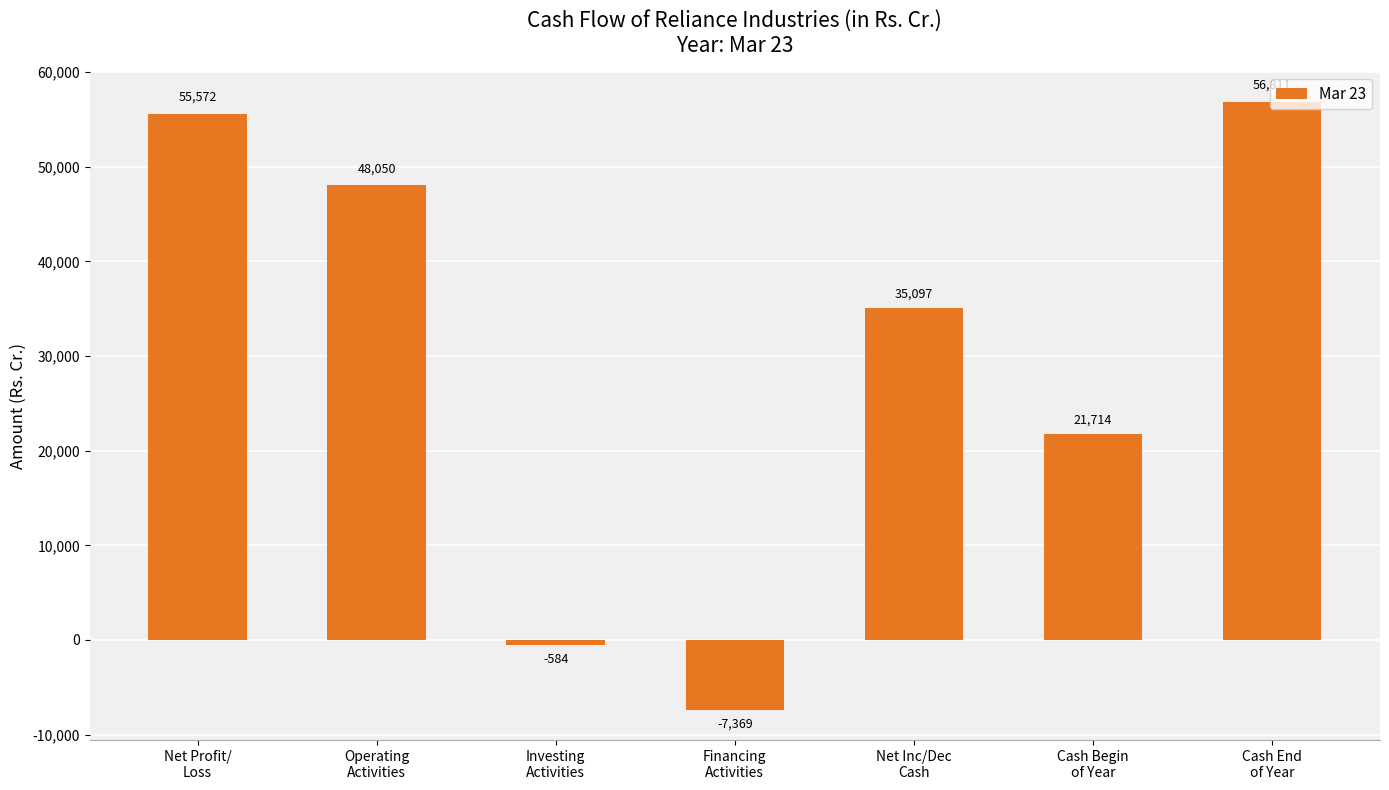

Rank the categories by value from highest to lowest.

Cash End
of Year, Net Profit/
Loss, Operating
Activities, Net Inc/Dec
Cash, Cash Begin
of Year, Investing
Activities, Financing
Activities